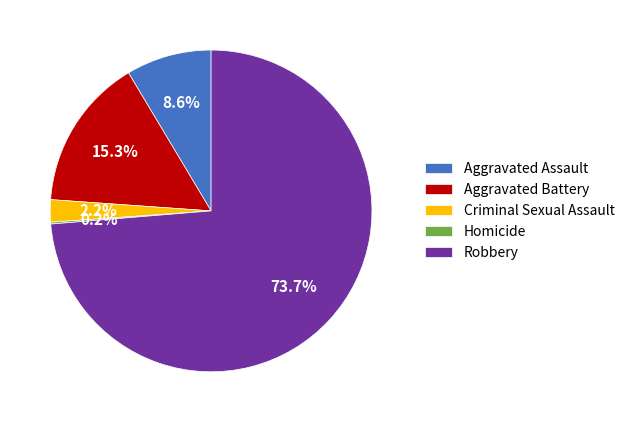

Which slice represents more than half of the pie?

Robbery